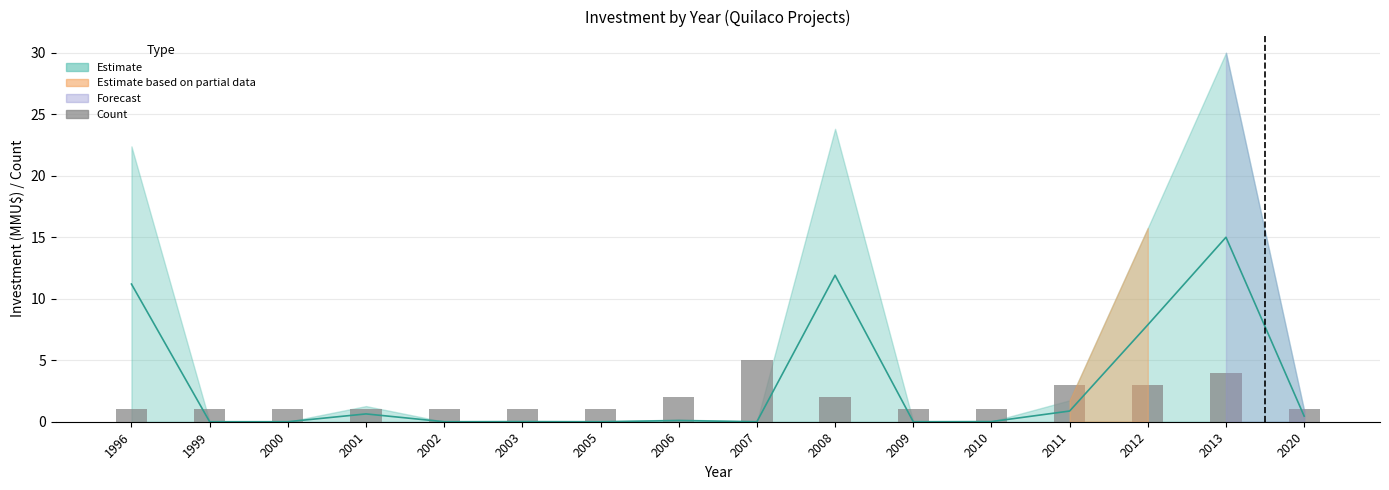

How many bars are there in total?

16